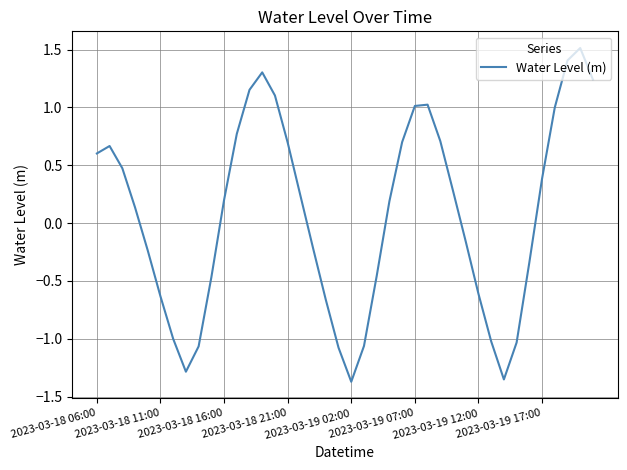

What is the difference between the maximum and minimum values?

2.9